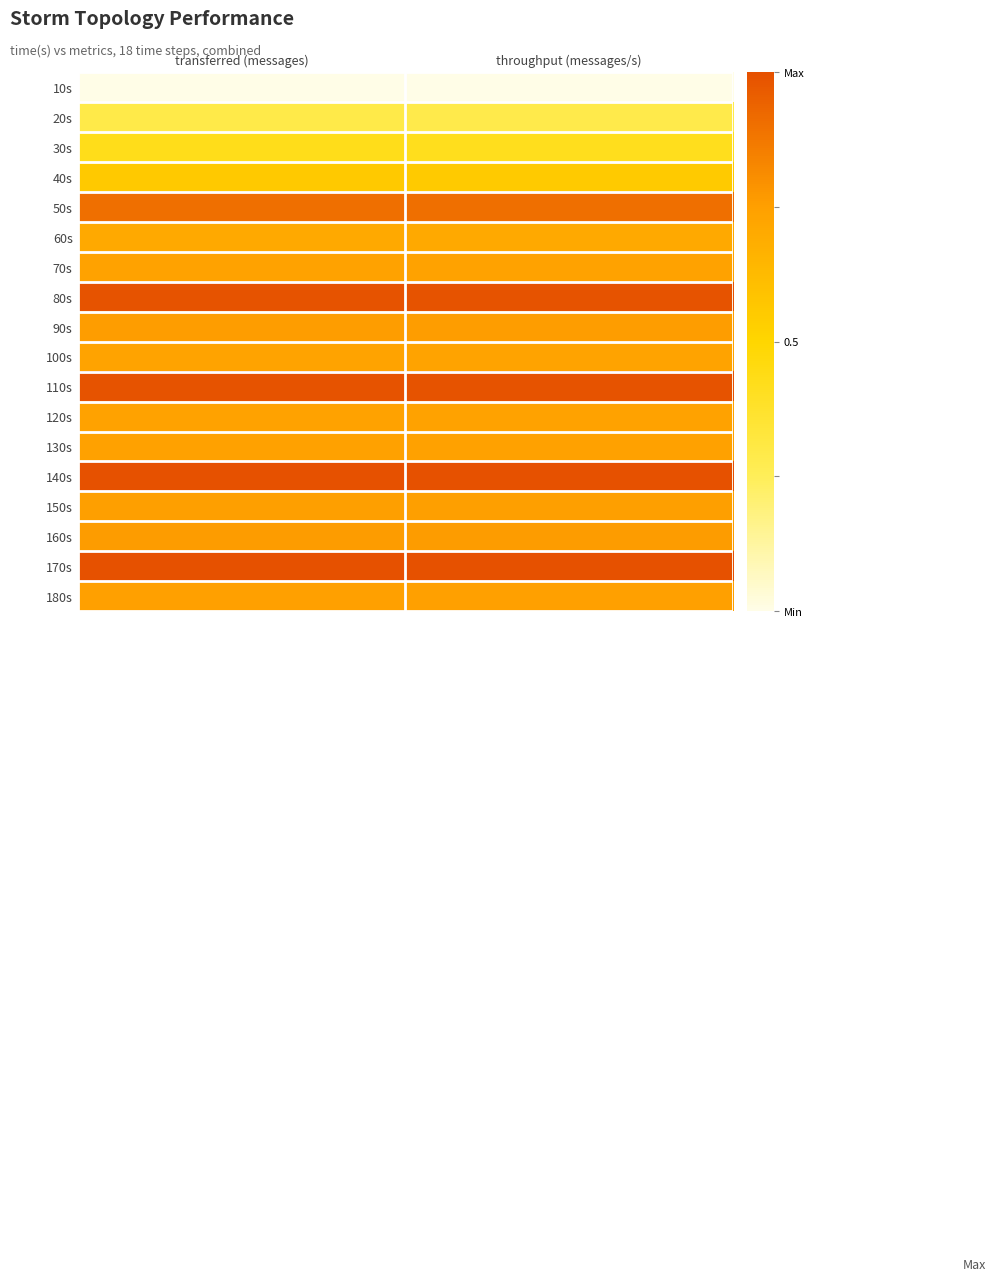

What is the total value across all series at throughput (messages/s)?

12.8